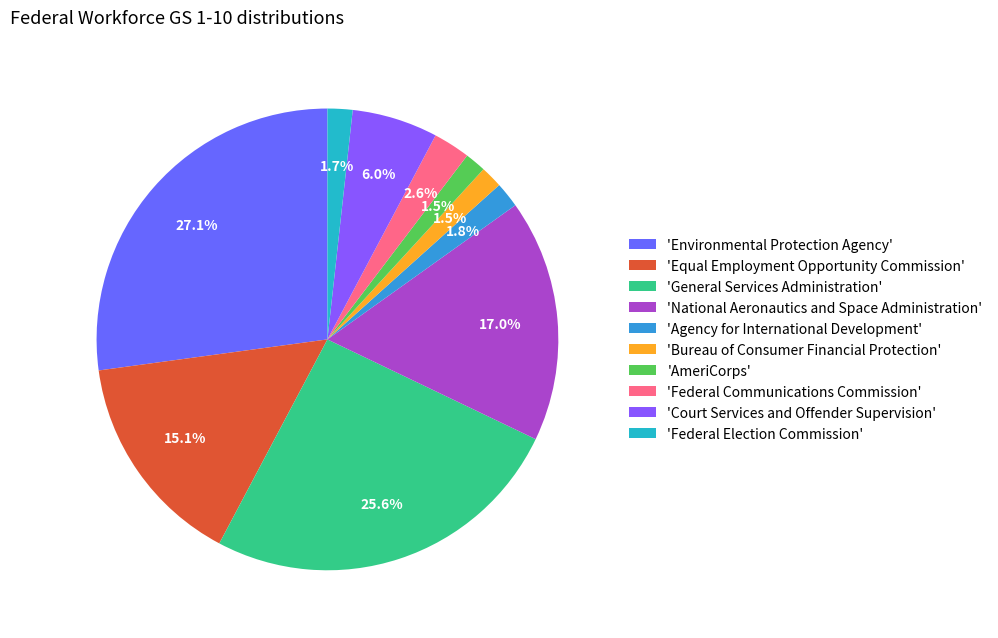

How many slices are in this pie chart?

10